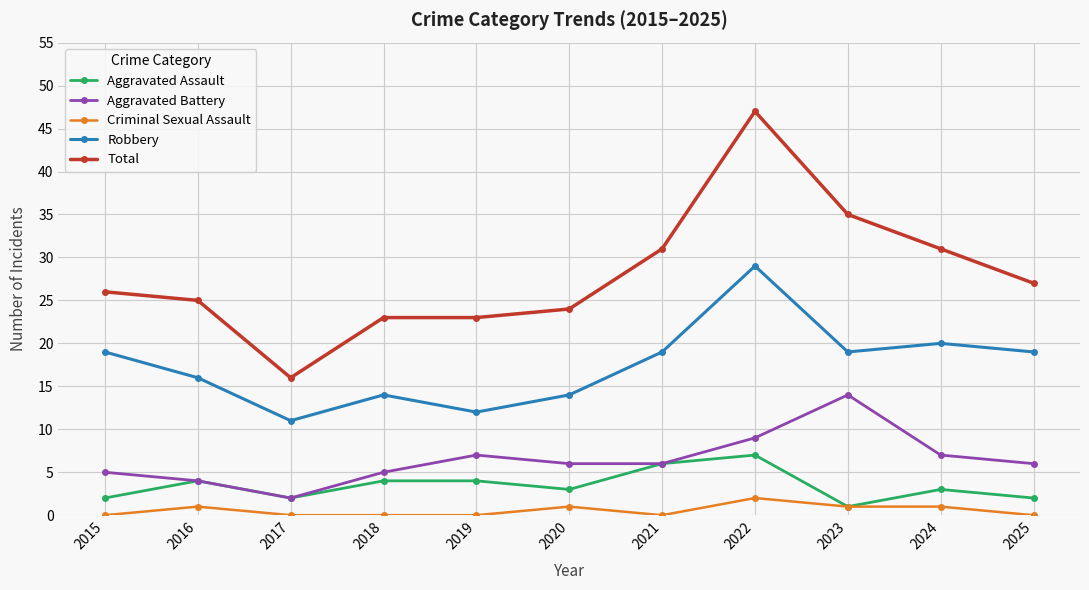

Reading left to right, what are all the values shown in this chart?

Aggravated Assault: 2015=2	2016=4	2017=2	2018=4	2019=4	2020=3	2021=6	2022=7	2023=1	2024=3	2025=2
Aggravated Battery: 2015=5	2016=4	2017=2	2018=5	2019=7	2020=6	2021=6	2022=9	2023=14	2024=7	2025=6
Criminal Sexual Assault: 2015=0	2016=1	2017=0	2018=0	2019=0	2020=1	2021=0	2022=2	2023=1	2024=1	2025=0
Robbery: 2015=19	2016=16	2017=11	2018=14	2019=12	2020=14	2021=19	2022=29	2023=19	2024=20	2025=19
Total: 2015=26	2016=25	2017=16	2018=23	2019=23	2020=24	2021=31	2022=47	2023=35	2024=31	2025=27